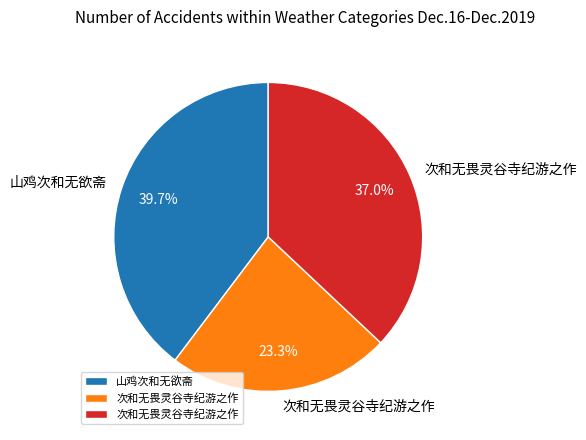

Is there a majority slice in this chart?

No